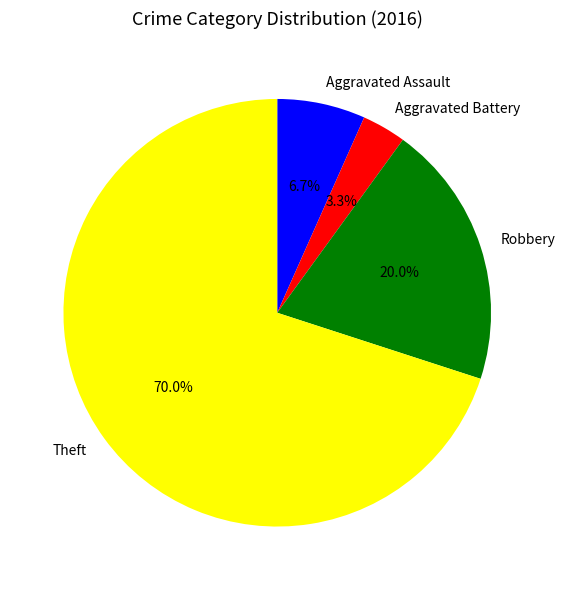

Which category accounts for the majority?

Theft